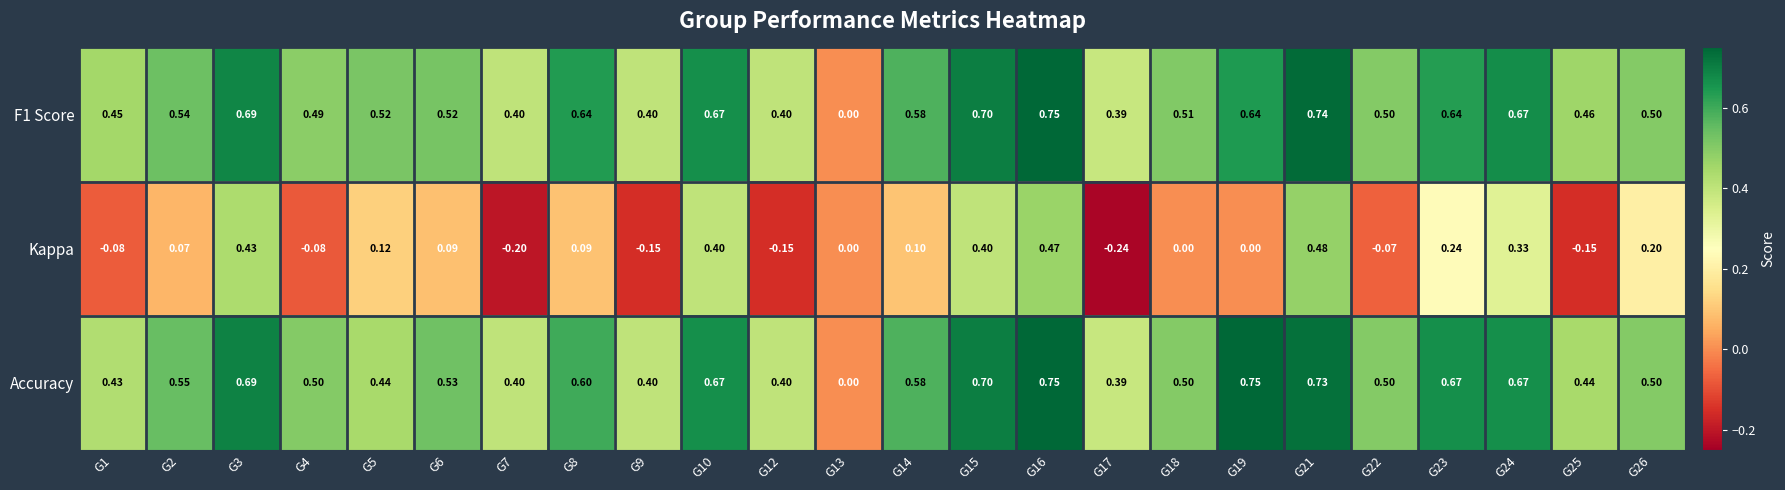

How many values in the Accuracy series exceed 0?

23